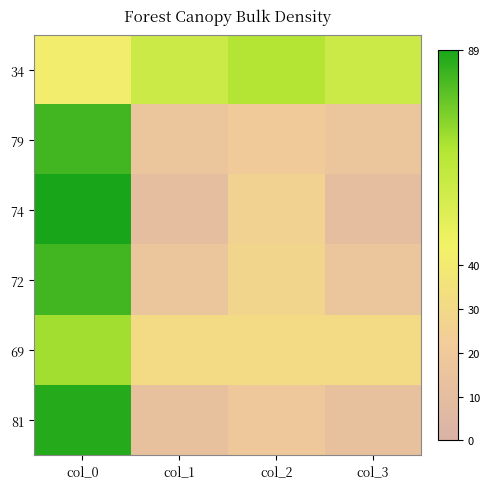

Reading left to right, transcribe all the data shown in this chart.

34: col_0=42	col_1=58	col_2=66	col_3=58
79: col_0=83	col_1=17	col_2=21	col_3=17
74: col_0=89	col_1=11	col_2=26	col_3=11
72: col_0=83	col_1=17	col_2=28	col_3=17
69: col_0=69	col_1=31	col_2=31	col_3=31
81: col_0=87	col_1=13	col_2=19	col_3=13